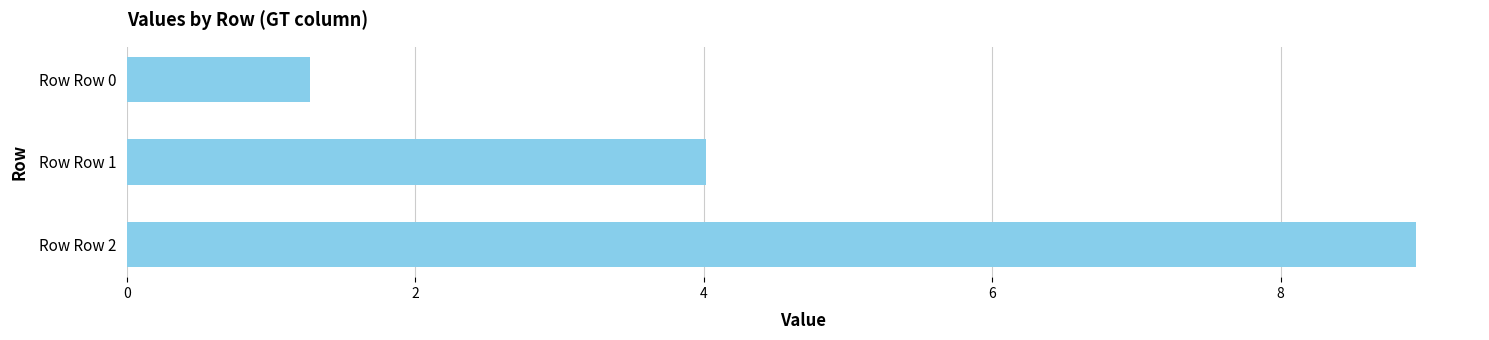

How many bars are there in total?

3